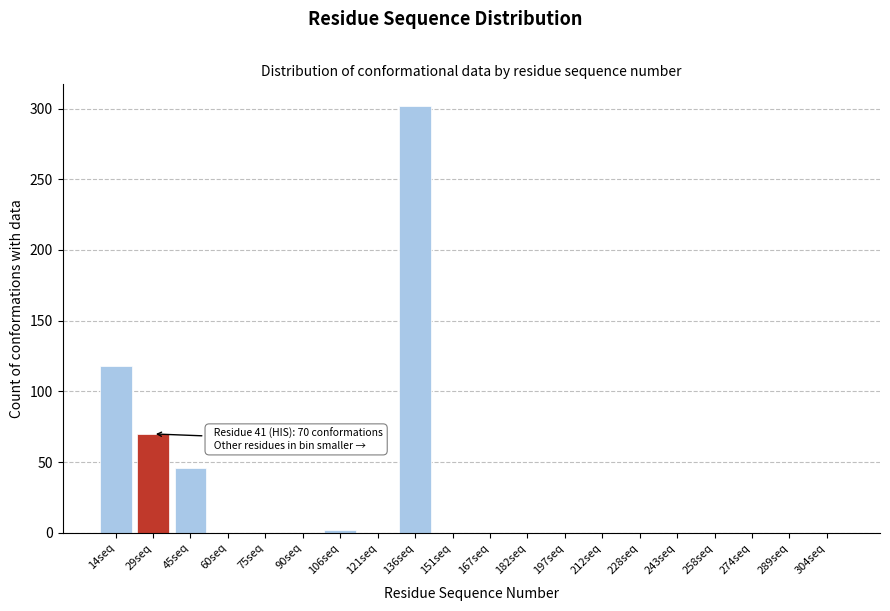

Reading left to right, list all the values displayed in this chart.

14seq=118	29seq=70	45seq=46	60seq=0	75seq=0	90seq=0	106seq=2	121seq=0	136seq=302	151seq=0	167seq=0	182seq=0	197seq=0	212seq=0	228seq=0	243seq=0	258seq=0	274seq=0	289seq=0	304seq=0